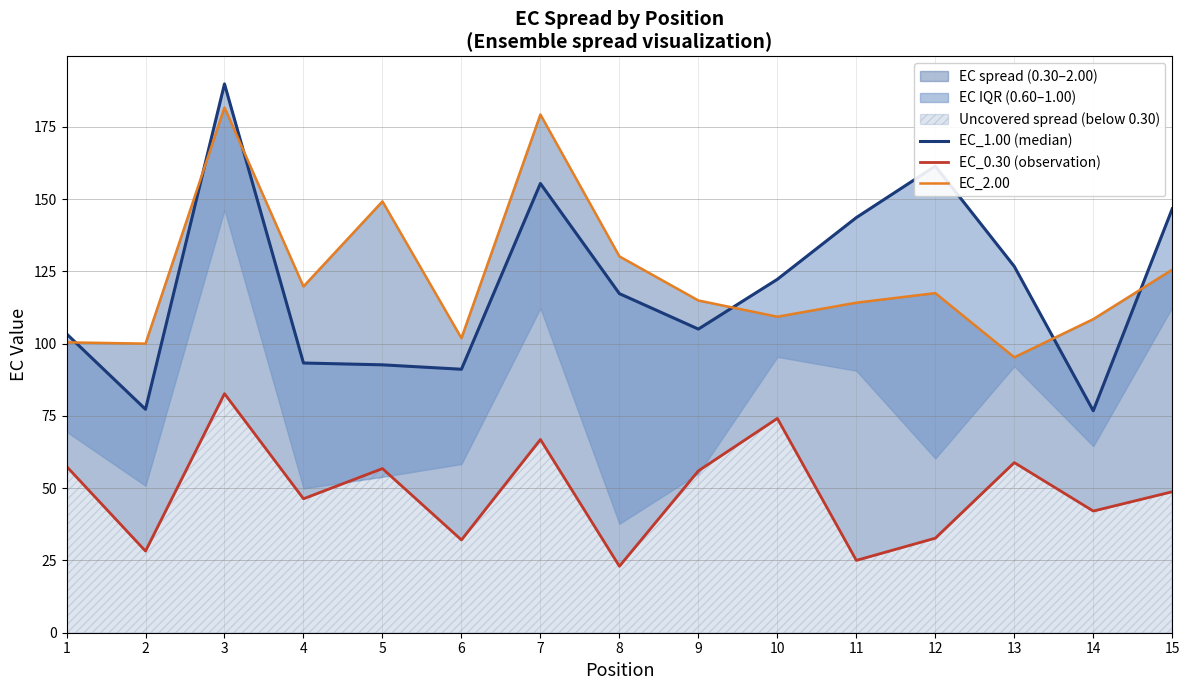

What is the value of the EC_2.00 point at the 15th from the left?

125.6